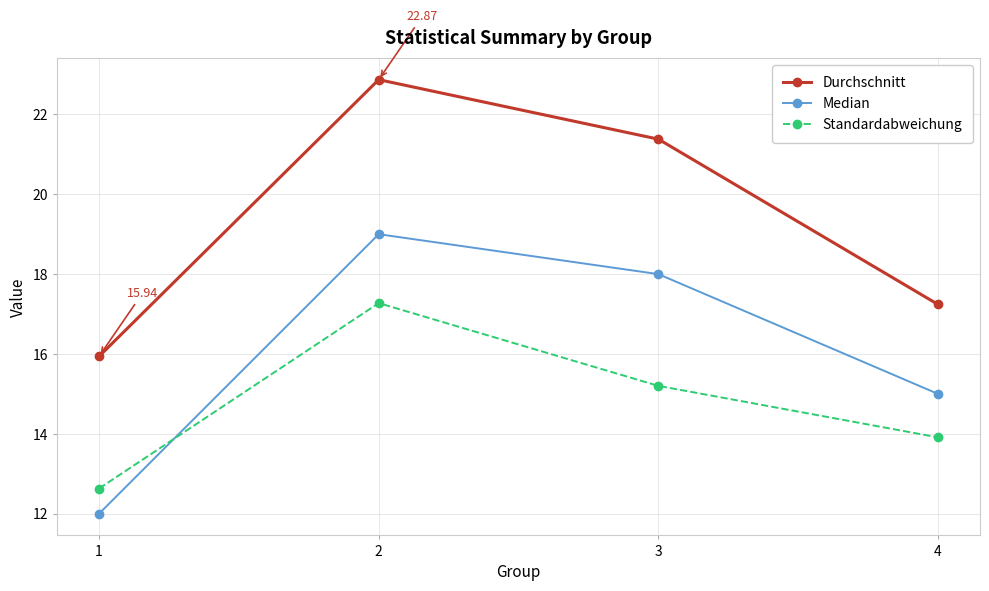

What are all the series names shown in the legend?

Durchschnitt, Median, Standardabweichung